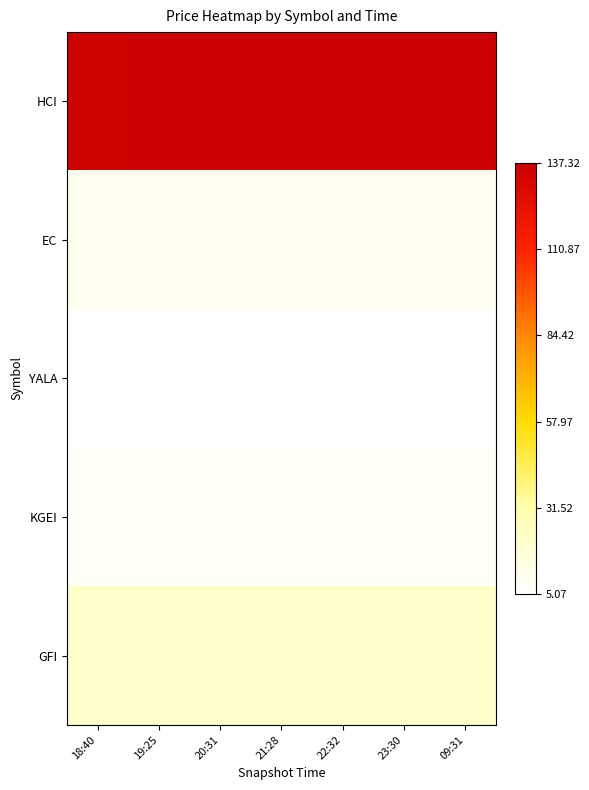

Reading left to right, what are all the values shown in this chart?

HCI: 18:40=136.3	19:25=137.3	20:31=137.1	21:28=137.1	22:32=137.1	23:30=137.1	09:31=137.1
EC: 18:40=10.1	19:25=10.1	20:31=10.1	21:28=10.1	22:32=10.1	23:30=10.1	09:31=10.1
YALA: 18:40=5.1	19:25=5.1	20:31=5.1	21:28=5.1	22:32=5.1	23:30=5.1	09:31=5.1
KGEI: 18:40=7.3	19:25=7.3	20:31=7.4	21:28=7.4	22:32=7.4	23:30=7.4	09:31=7.4
GFI: 18:40=21.8	19:25=21.8	20:31=21.9	21:28=21.9	22:32=21.9	23:30=21.9	09:31=21.9